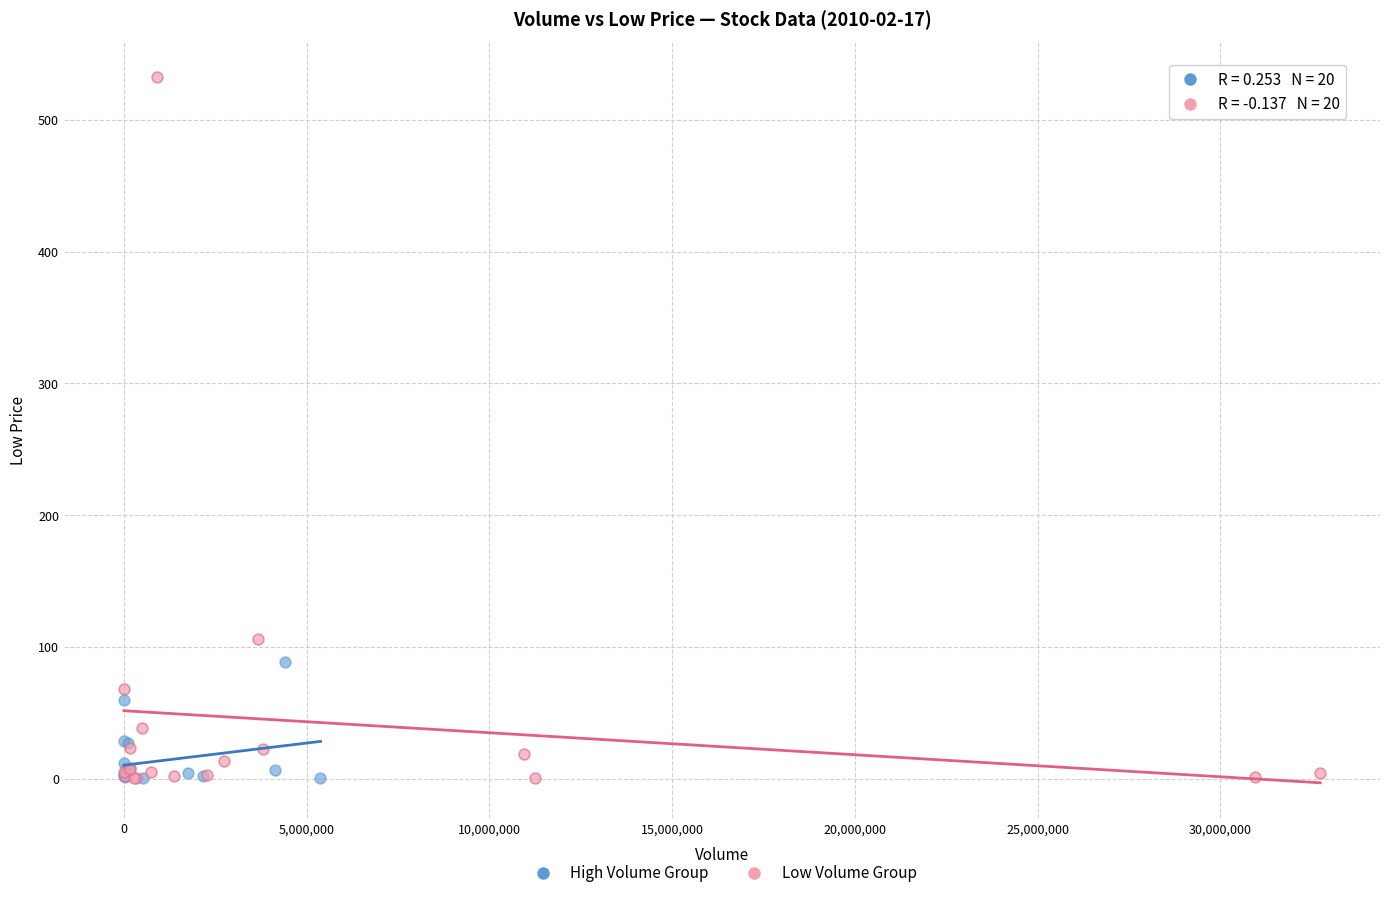

Which series reaches the maximum Y coordinate?

Low Volume Group